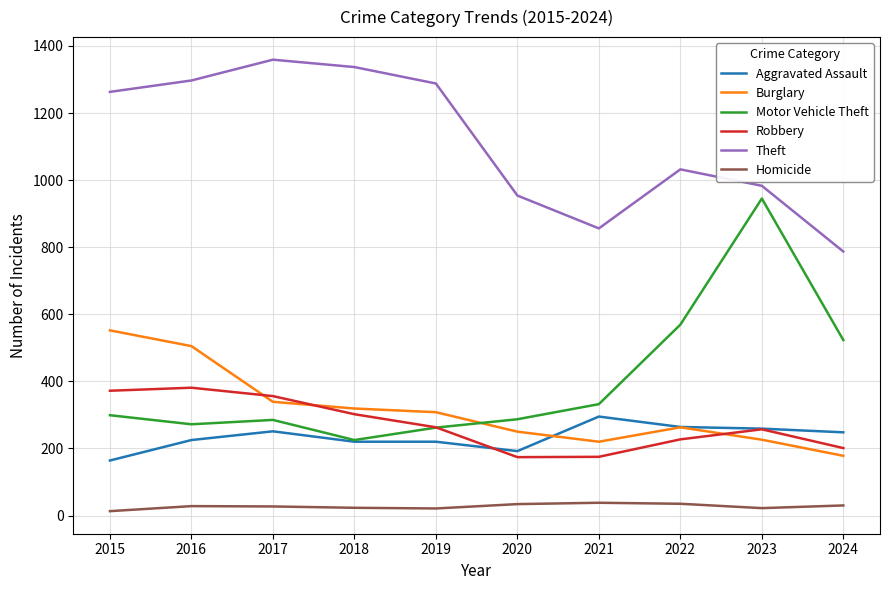

True or false: Theft has more than 1 points higher than both neighbors.

True